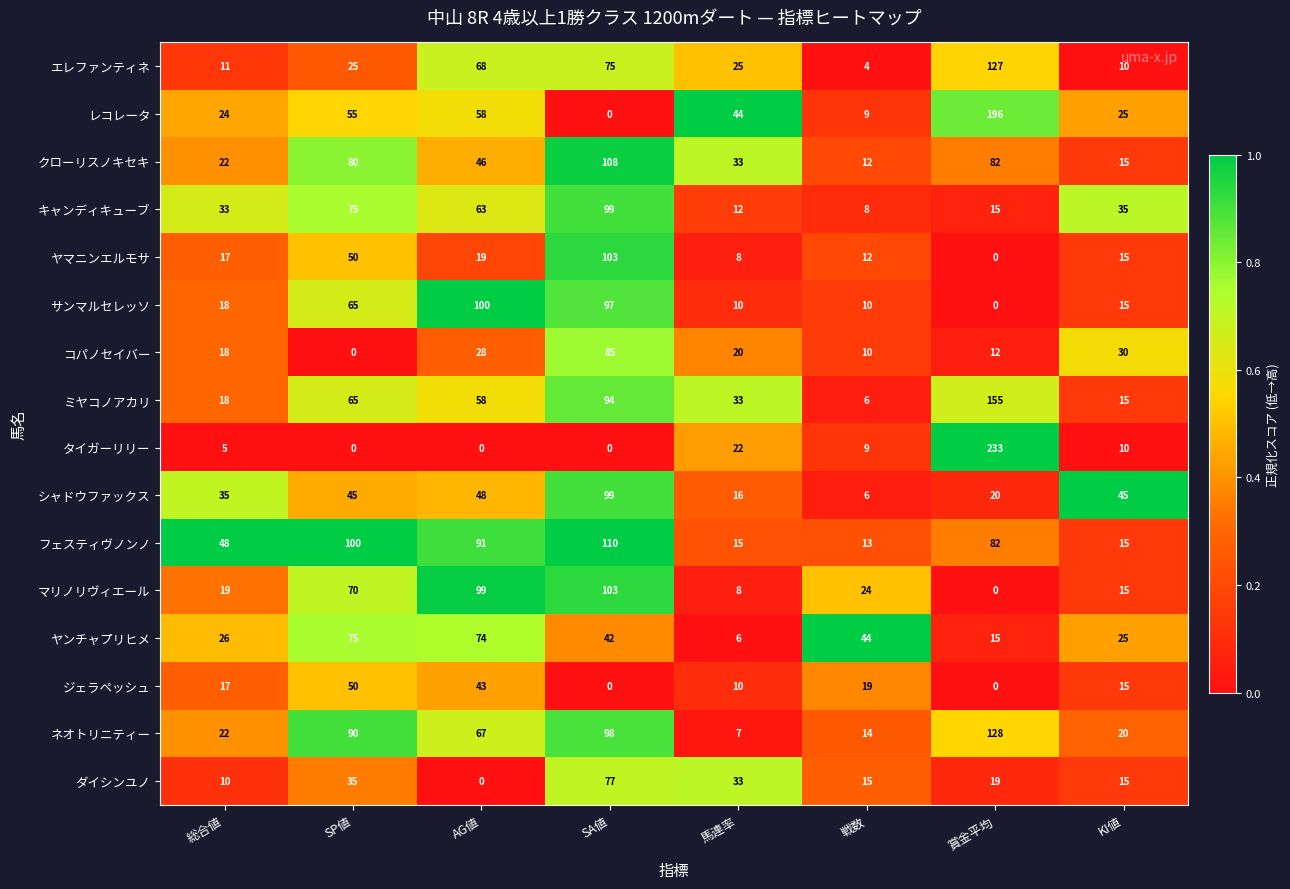

Rank the categories by ヤマニンエルモサ value from highest to lowest.

SA値, SP値, AG値, 総合値, KI値, 戦数, 馬連率, 賞金平均